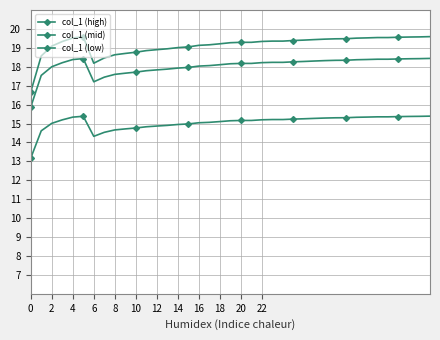

True or false: col_1 (mid) and col_1 (low) intersect in this chart.

False